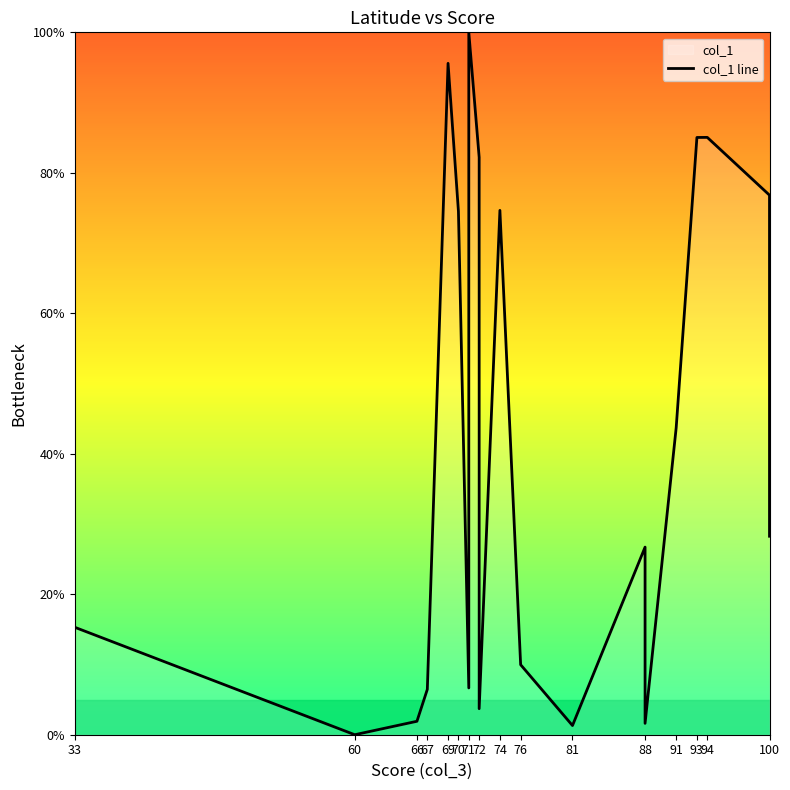

Where is the first local maximum?

69